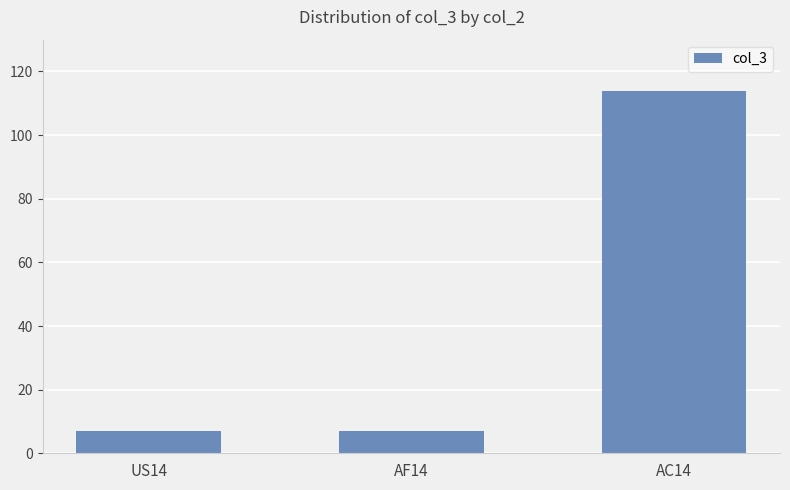

How many data points does each series have?

3